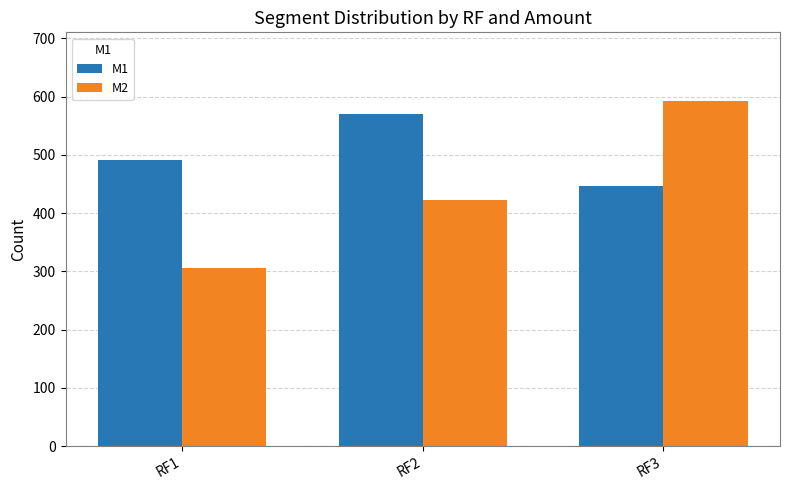

True or false: M2 has a value of 237 at RF3.

False